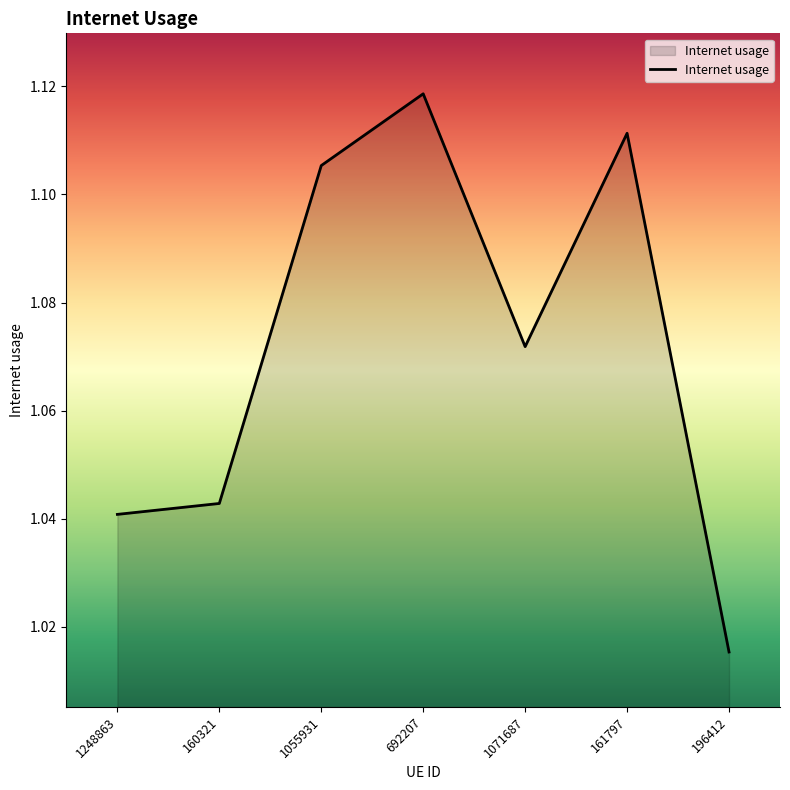

What position from the right is 160321?

6